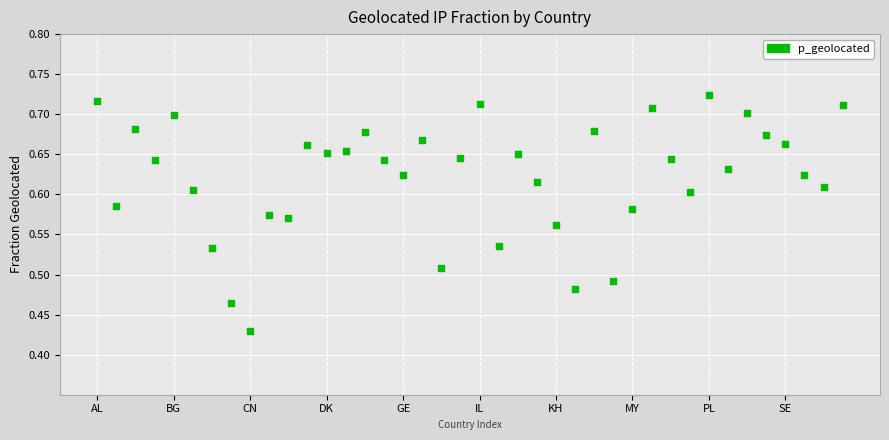

What is the range of Y values (max minus min)?

0.3